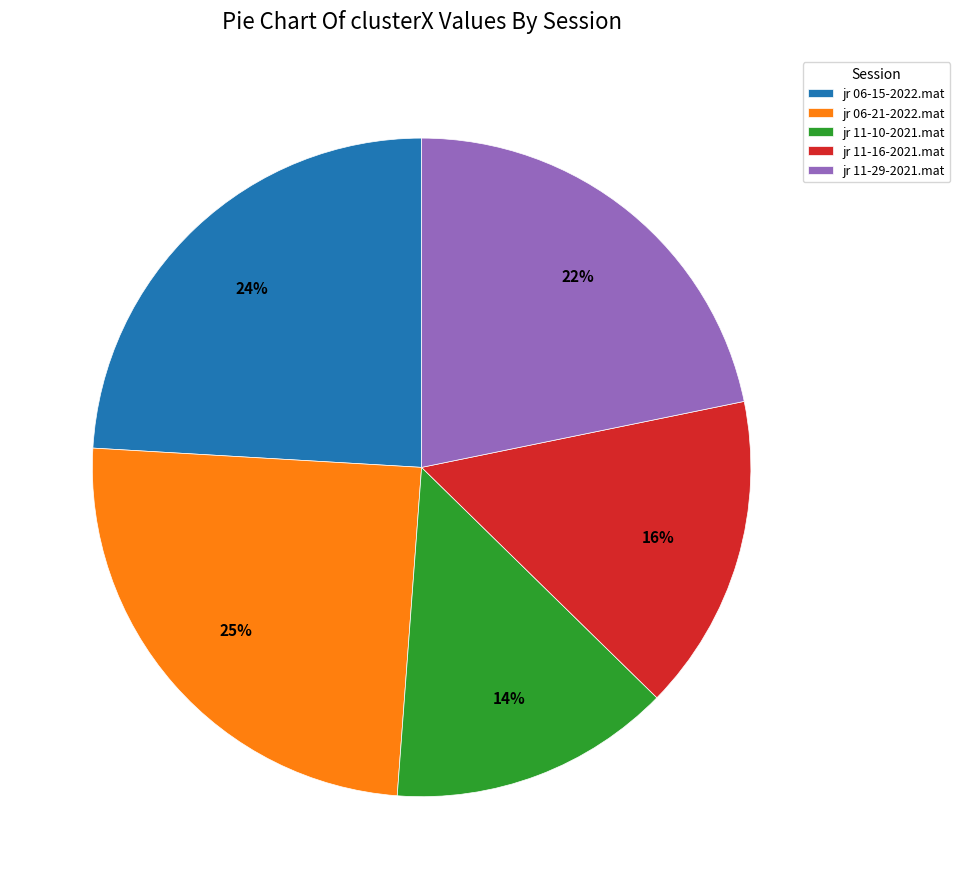

Is jr 11-10-2021.mat the majority of the pie?

No